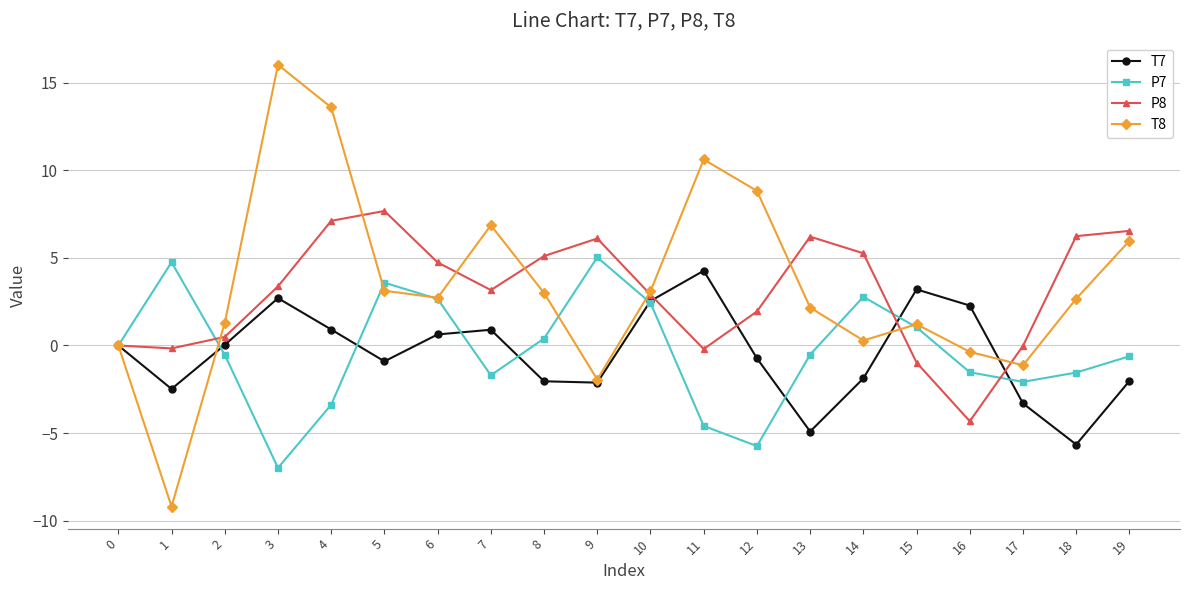

What is the difference between the second highest and minimum values in the T7 series?

8.9